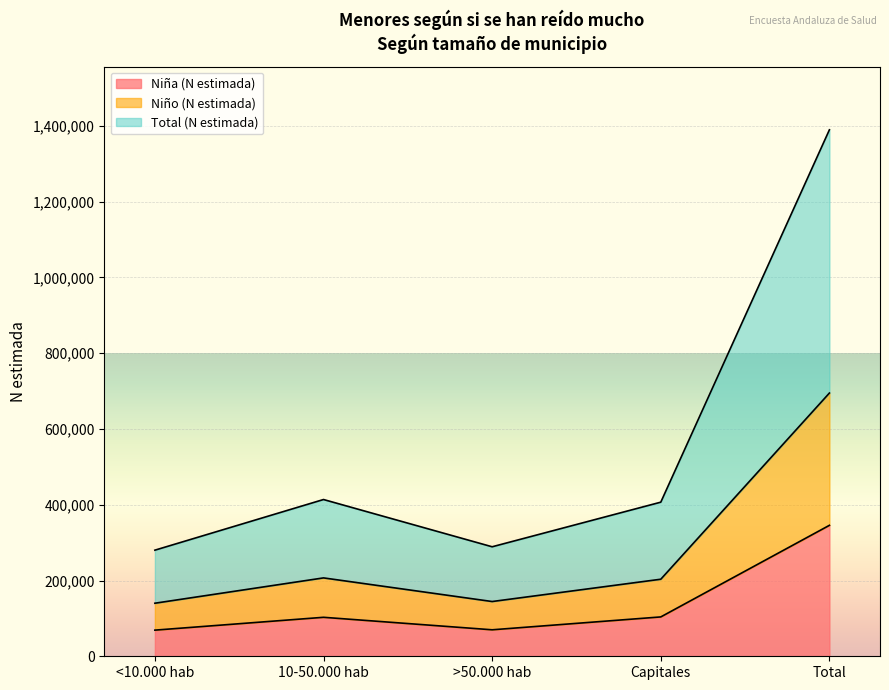

Is it true that Niña (N estimada) equals 345694 at Total?

True